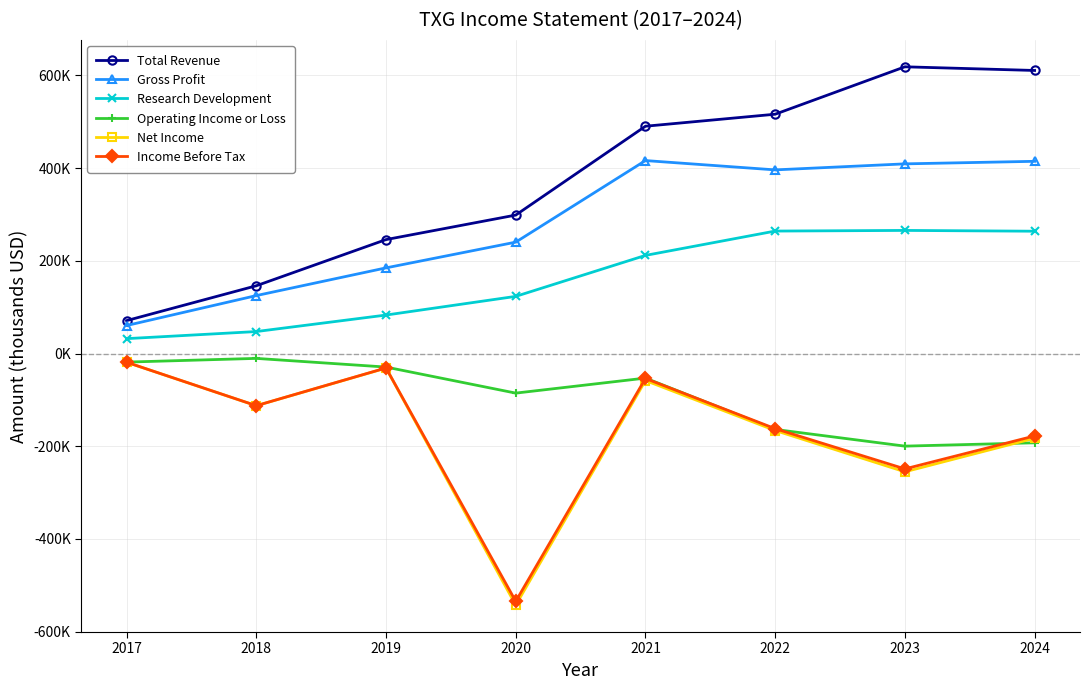

True or false: Net Income and Income Before Tax cross at least once.

False